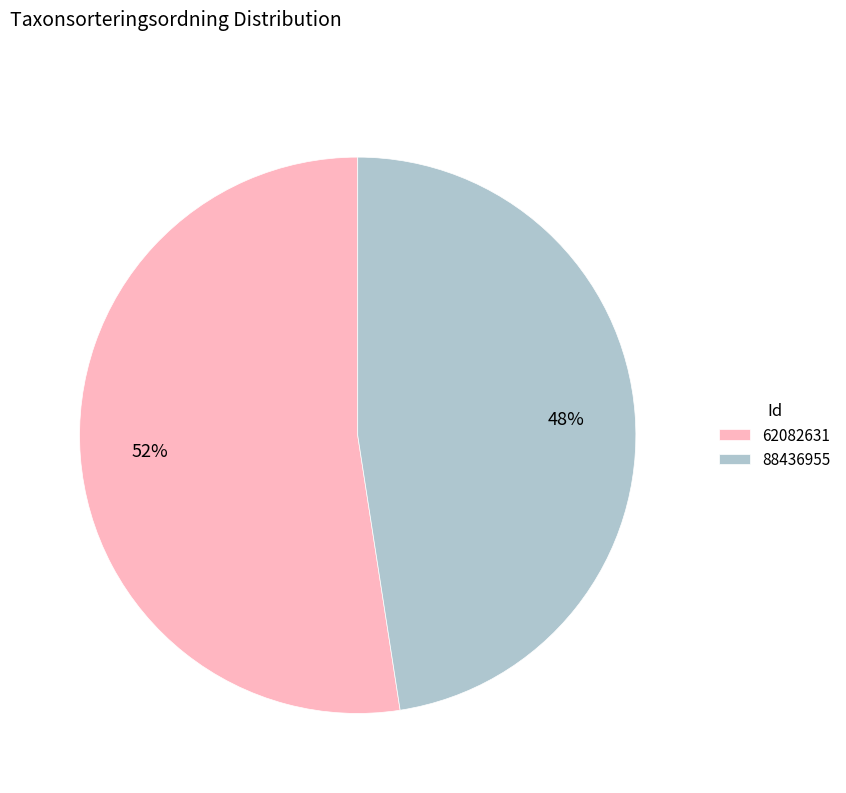

Which slice is the largest?

62082631